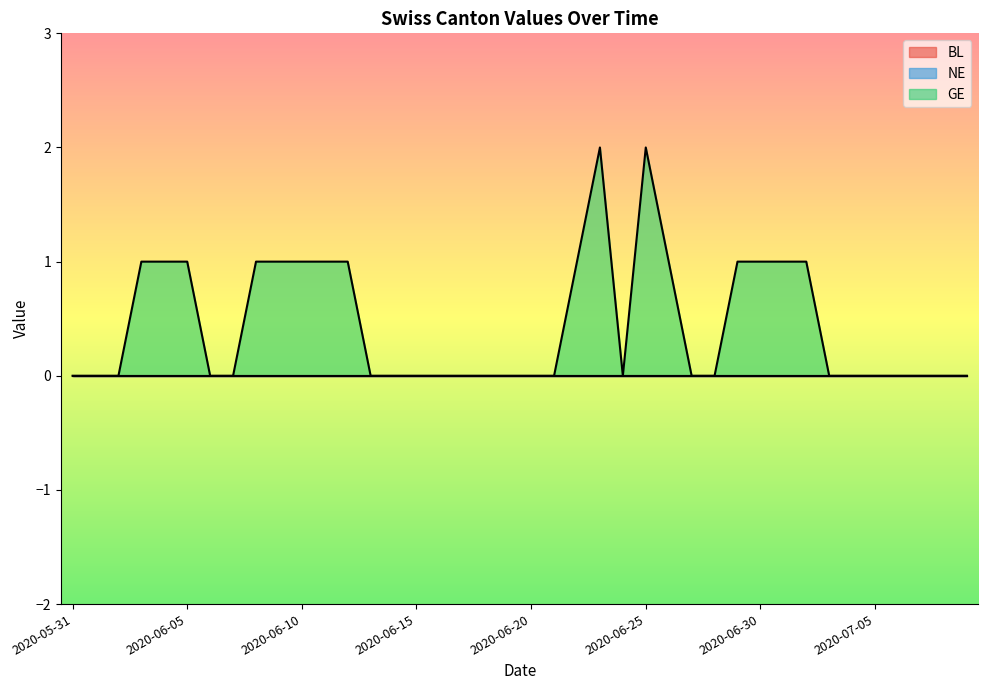

Is it true that GE equals 0 at 2020-07-09?

True